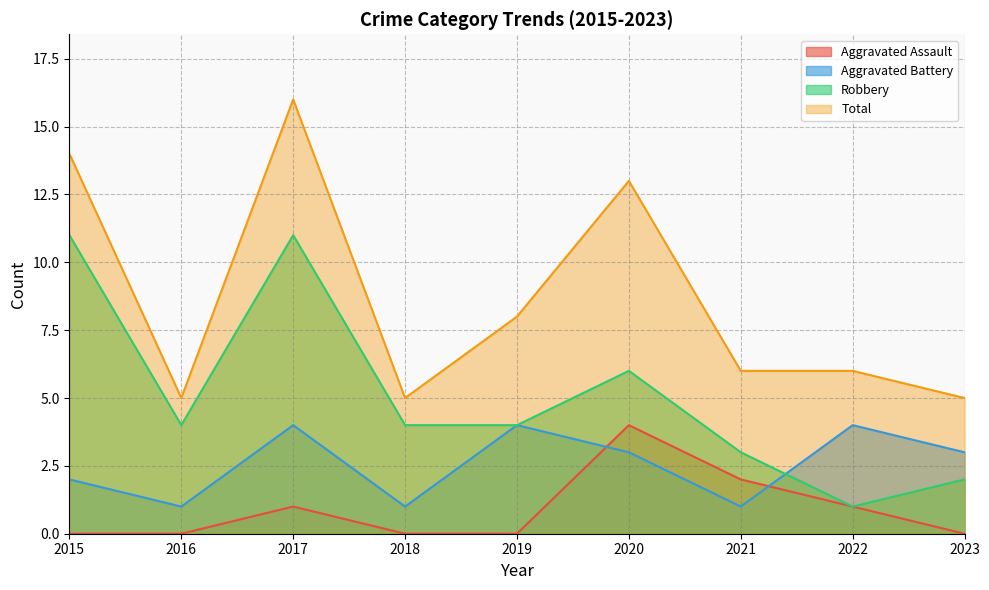

What are all the series names shown in the legend?

Aggravated Assault, Aggravated Battery, Robbery, Total